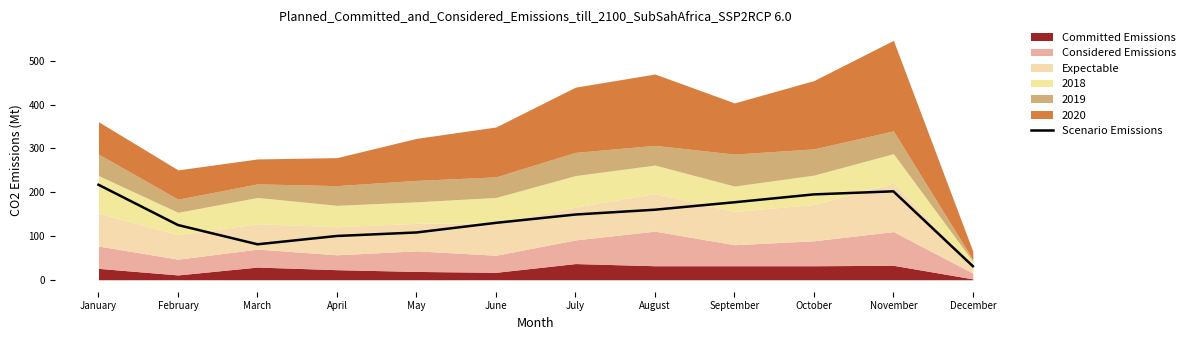

The Scenario Emissions series shows 148 at May. True or false?

False